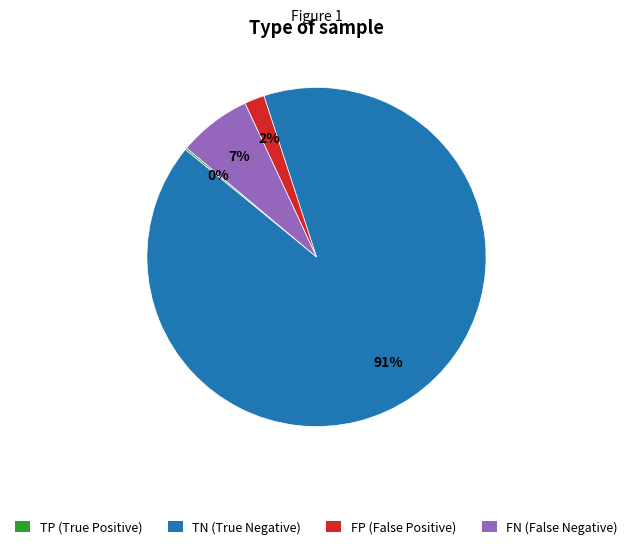

To the nearest percent, what portion does FP (False Positive) represent?

2%